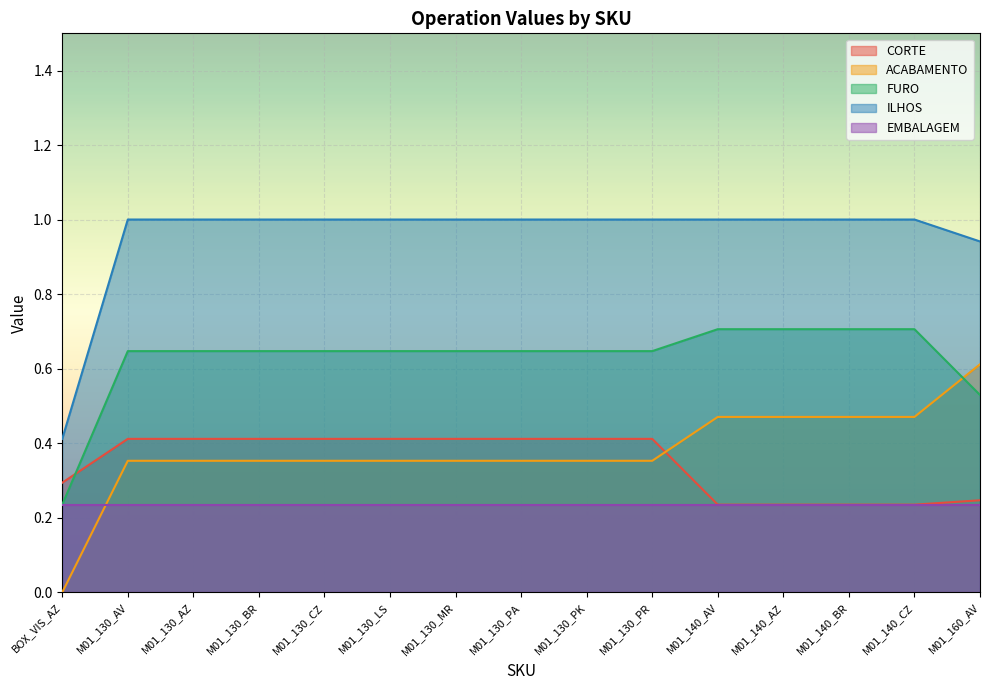

What is the label of the 2nd point from the left?

M01_130_AV